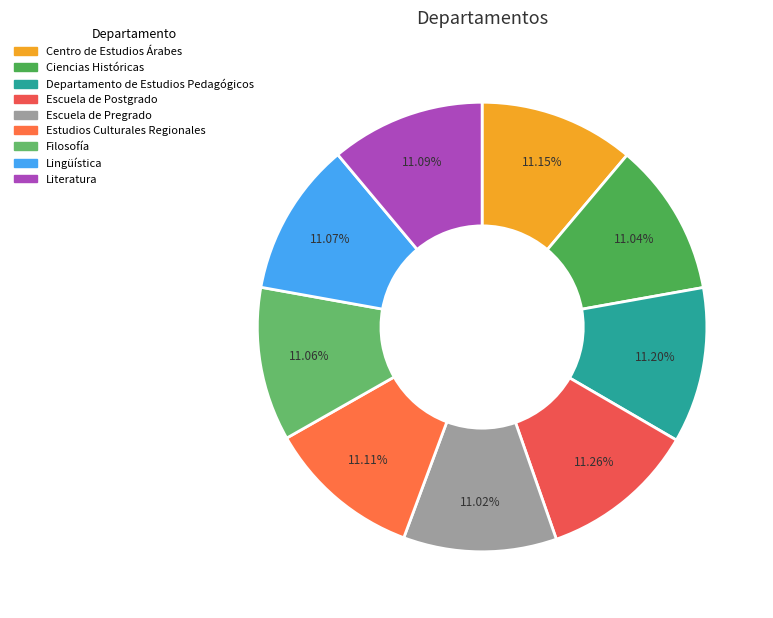

How many slices are in this pie chart?

9